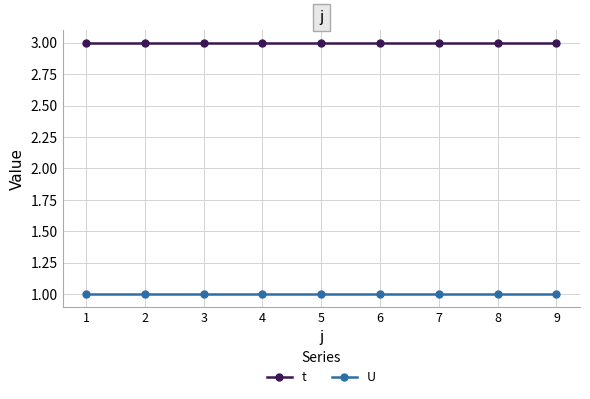

The value of t at 2 is 4. True or false?

False